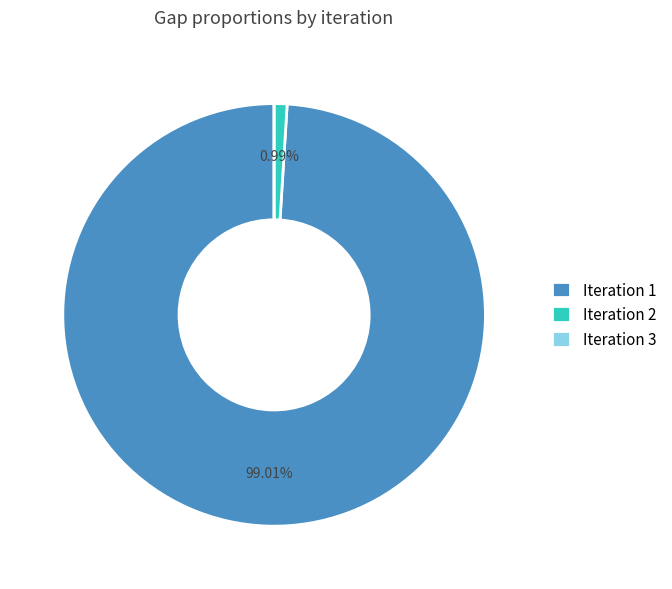

Is there any slice that represents more than half of the pie?

Yes